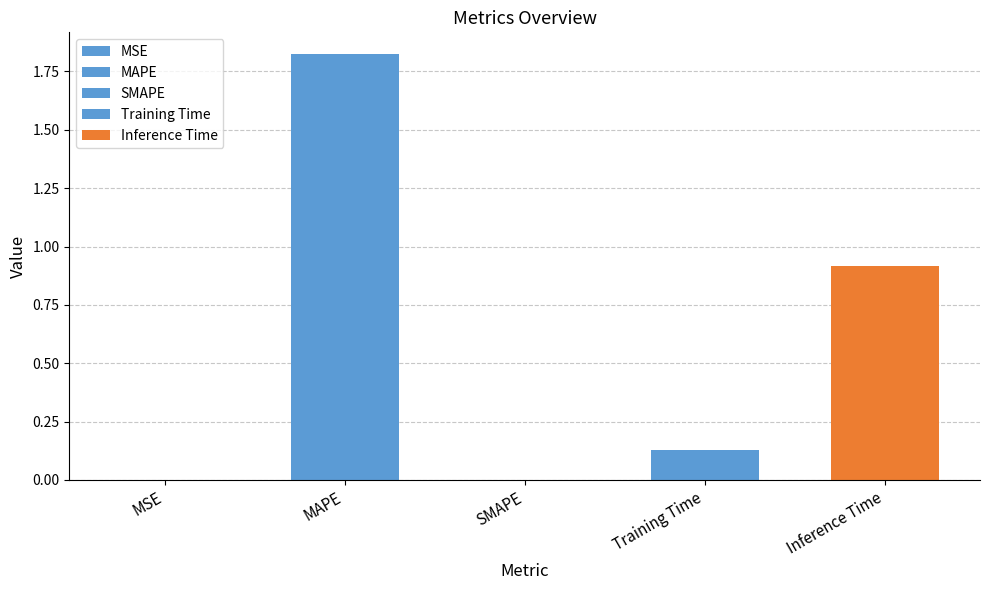

What is the difference between the maximum and minimum values?

1.8